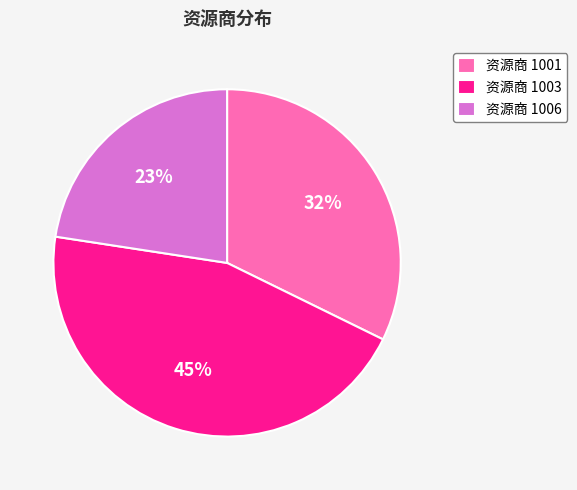

Approximately how many times larger is the value at 资源商 1001 compared to 资源商 1006?

1.4